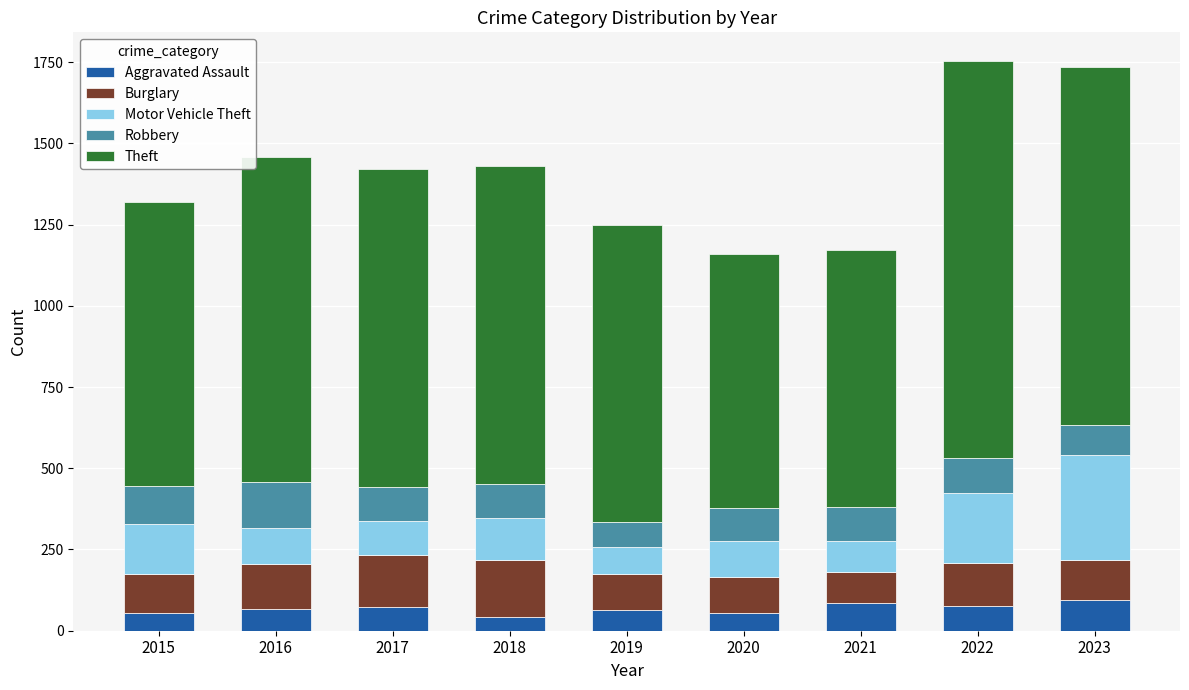

What is the lowest value of the Aggravated Assault series?

43